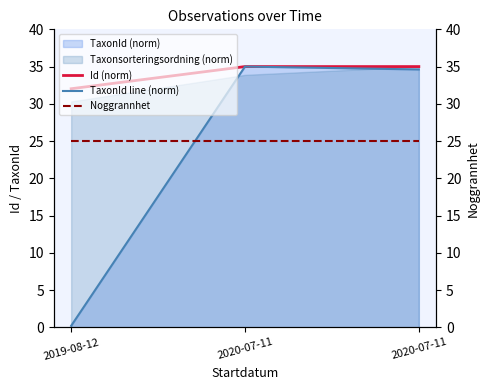

Reading right to left, what are all the values shown in this chart?

Id (norm): 2020-07-11=35.0	2020-07-11=35.0	2019-08-12=32.0
TaxonId line (norm): 2020-07-11=34.6	2020-07-11=35.0	2019-08-12=0.2
Noggrannhet: 2020-07-11=25.0	2020-07-11=25.0	2019-08-12=25.0